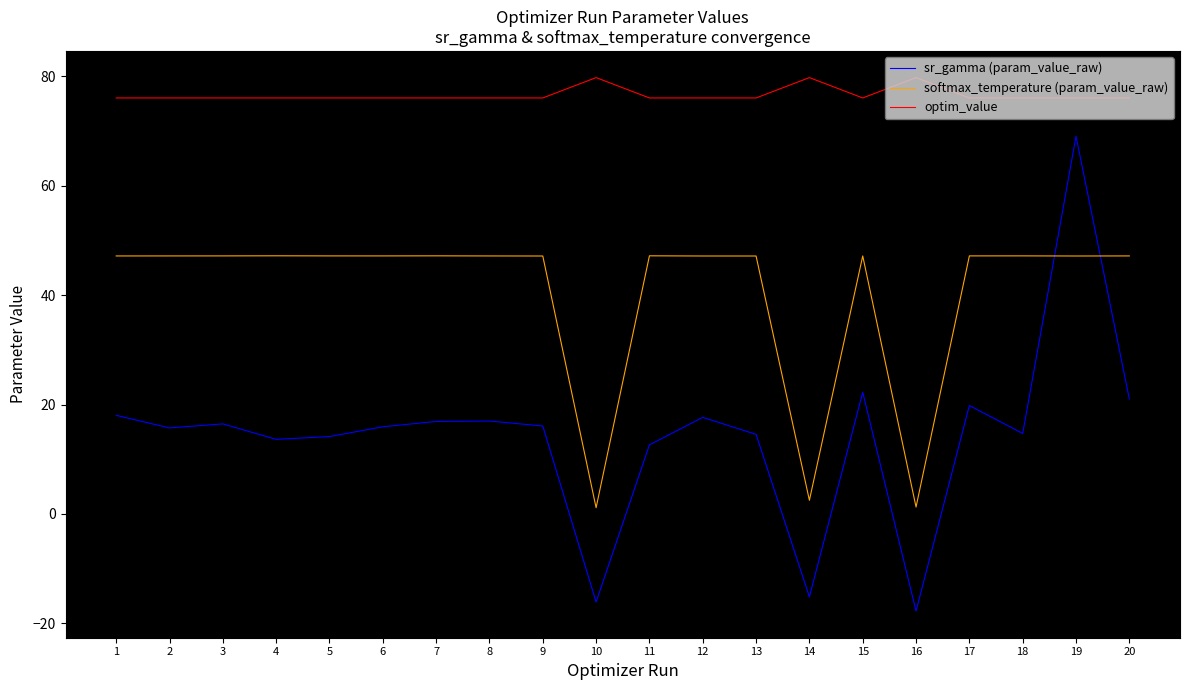

Is it true that softmax_temperature (param_value_raw) equals 47.1 at 5?

True